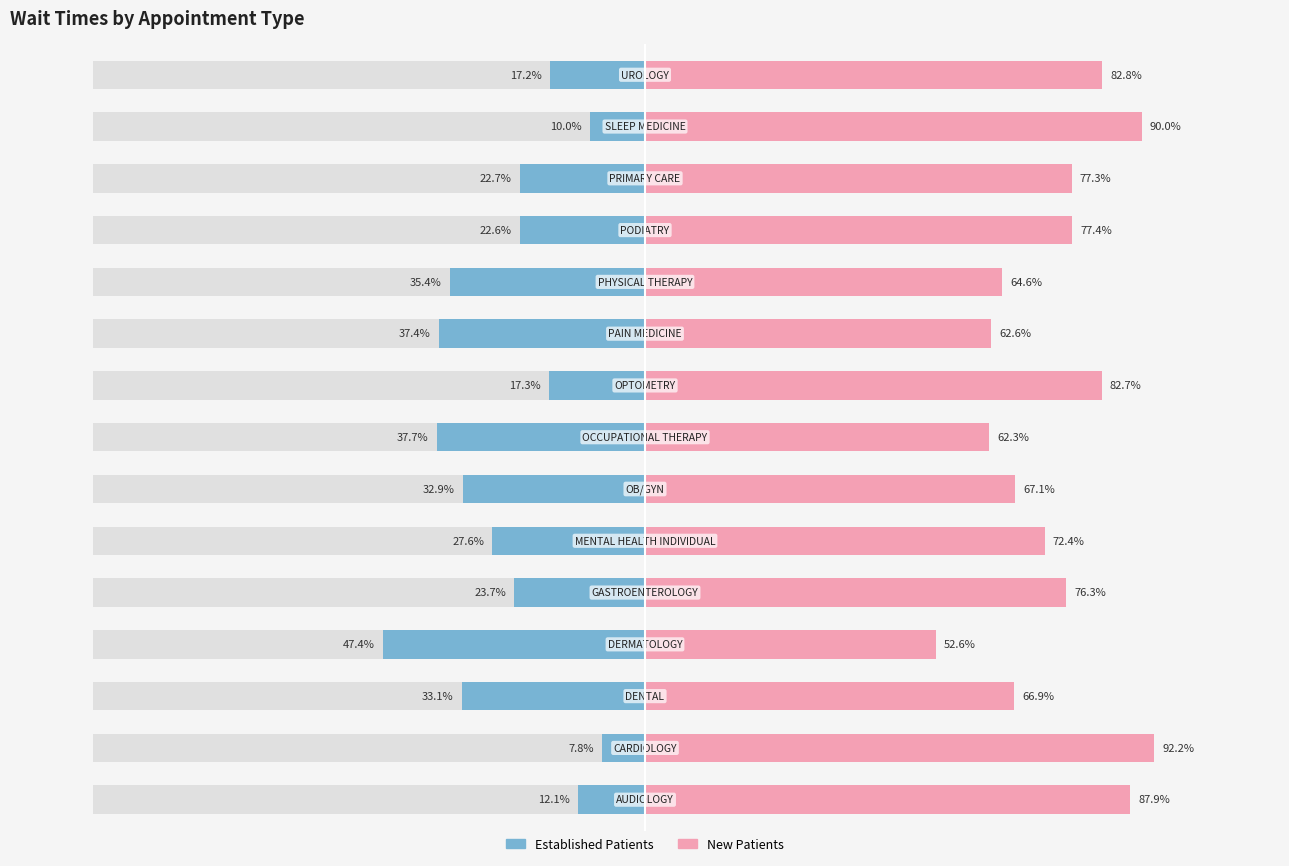

Which series has the largest total across all categories?

New Patients